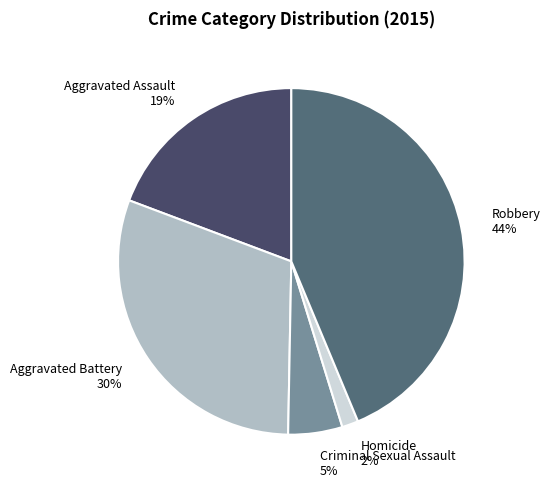

Approximately how many times larger is the value at Criminal Sexual Assault compared to Aggravated Assault?

0.3